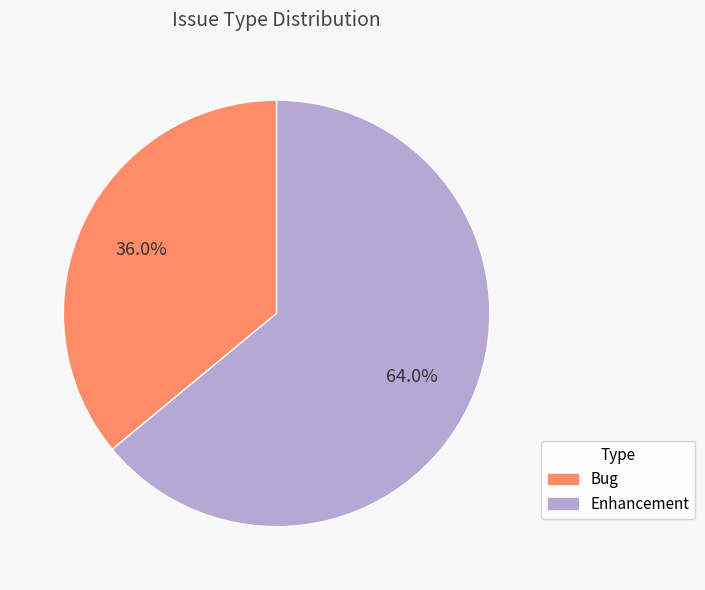

Which slice is the largest?

Enhancement